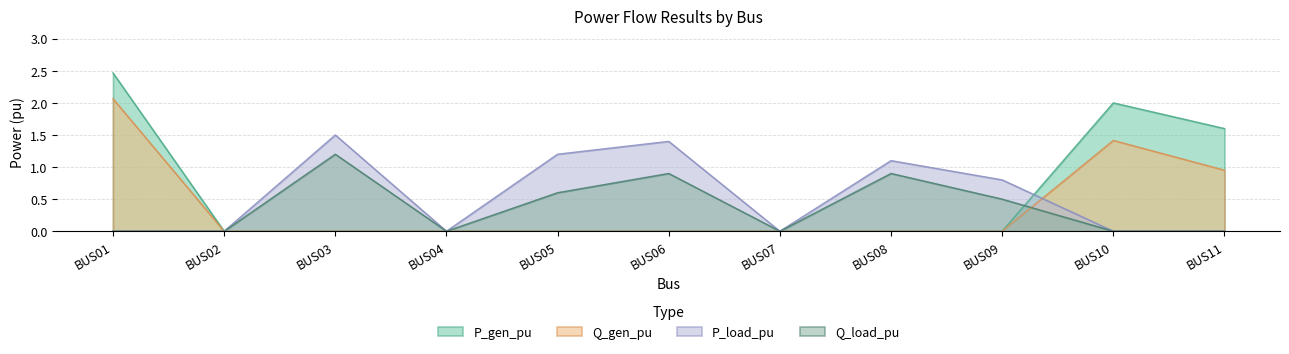

What is the maximum value for Q_load_pu?

1.2